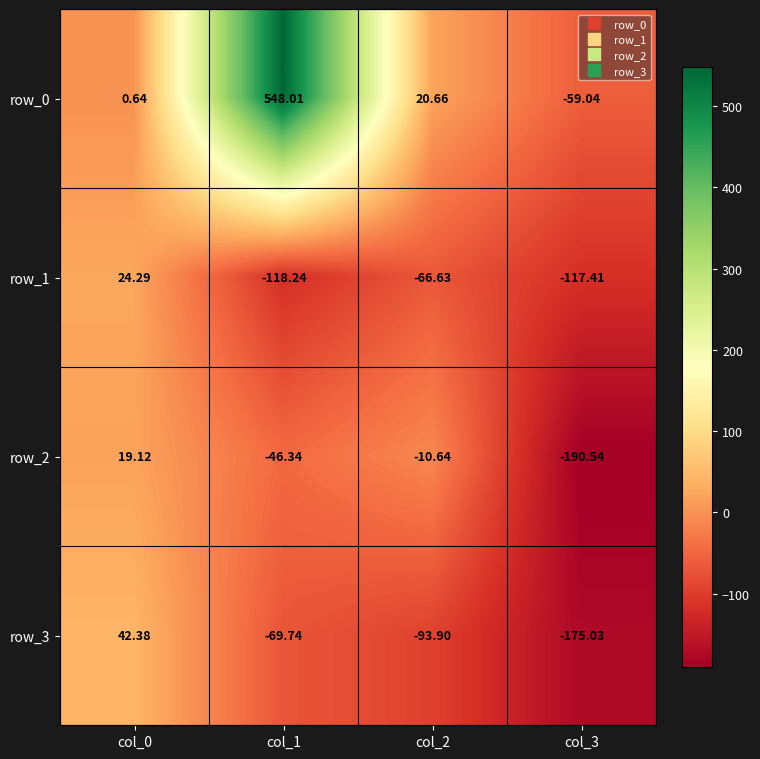

What value does the row_2 series have at col_3?

-190.5